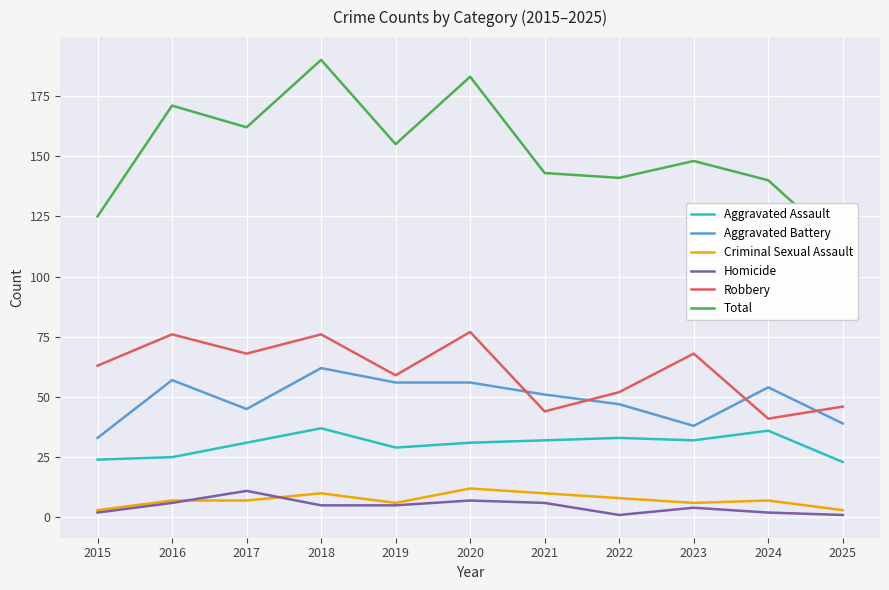

The value of Aggravated Battery at 2021 is 80. True or false?

False